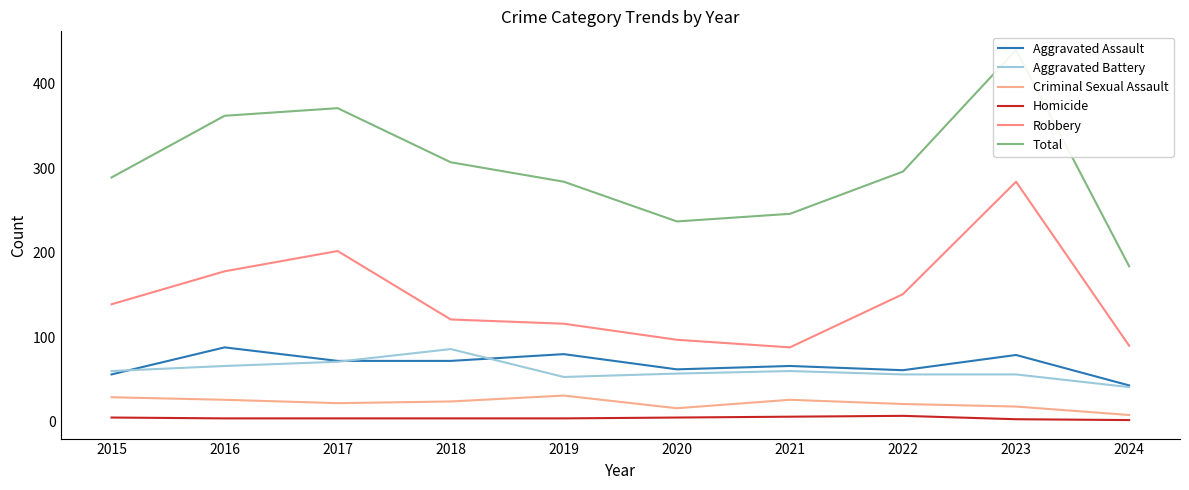

Reading right to left, list all the values displayed in this chart.

Aggravated Assault: 2024=43	2023=79	2022=61	2021=66	2020=62	2019=80	2018=72	2017=72	2016=88	2015=56
Aggravated Battery: 2024=41	2023=56	2022=56	2021=60	2020=57	2019=53	2018=86	2017=71	2016=66	2015=60
Criminal Sexual Assault: 2024=8	2023=18	2022=21	2021=26	2020=16	2019=31	2018=24	2017=22	2016=26	2015=29
Homicide: 2024=2	2023=3	2022=7	2021=6	2020=5	2019=4	2018=4	2017=4	2016=4	2015=5
Robbery: 2024=90	2023=284	2022=151	2021=88	2020=97	2019=116	2018=121	2017=202	2016=178	2015=139
Total: 2024=184	2023=440	2022=296	2021=246	2020=237	2019=284	2018=307	2017=371	2016=362	2015=289